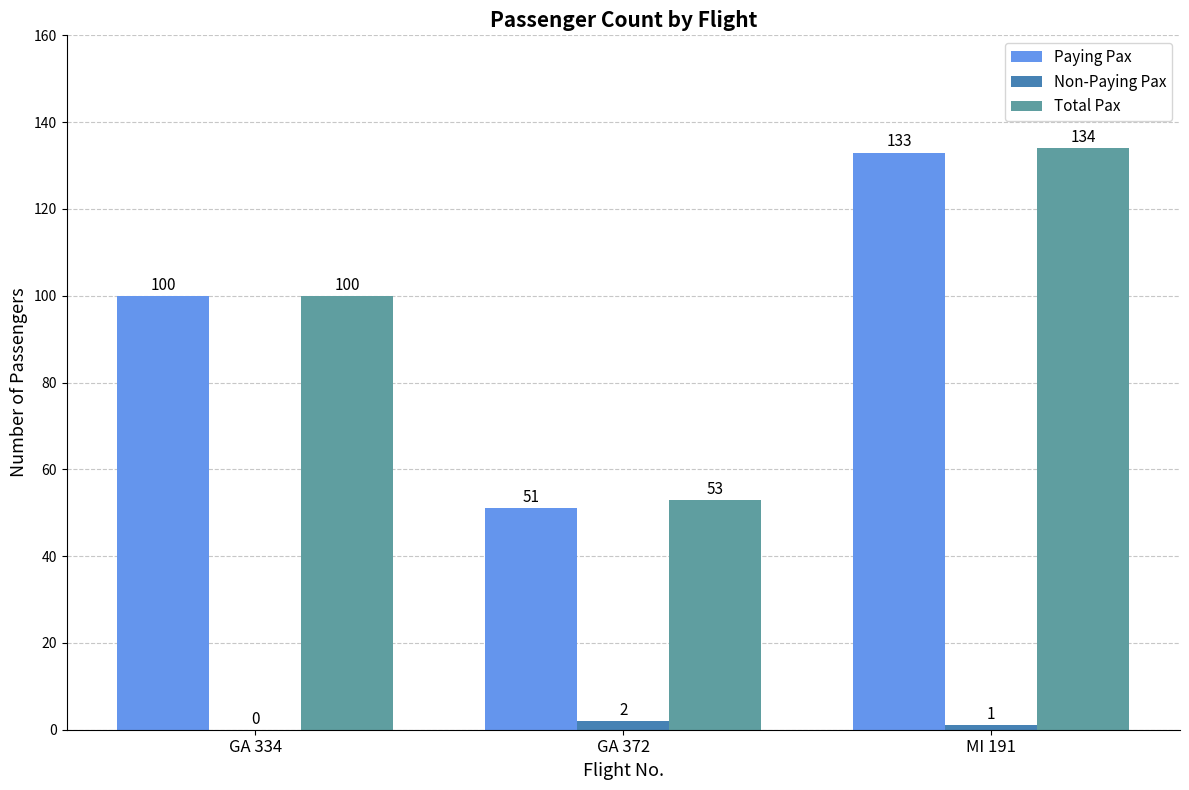

What are all the series names shown in the legend?

Paying Pax, Non-Paying Pax, Total Pax